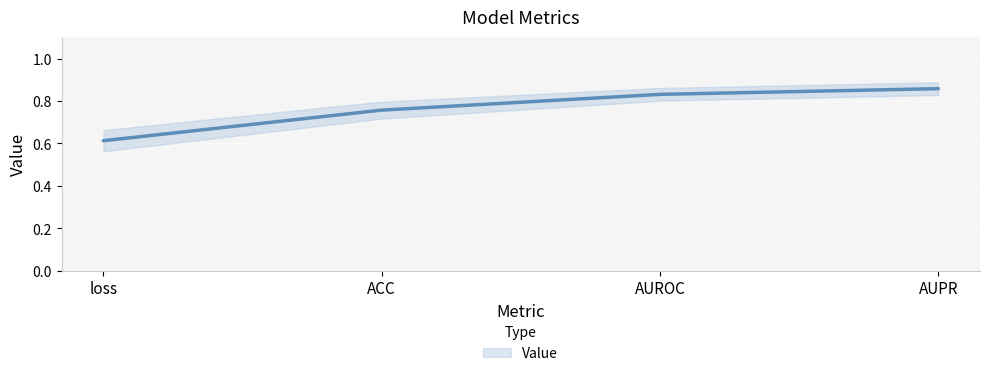

List the labels in order of value, smallest first.

loss, ACC, AUROC, AUPR